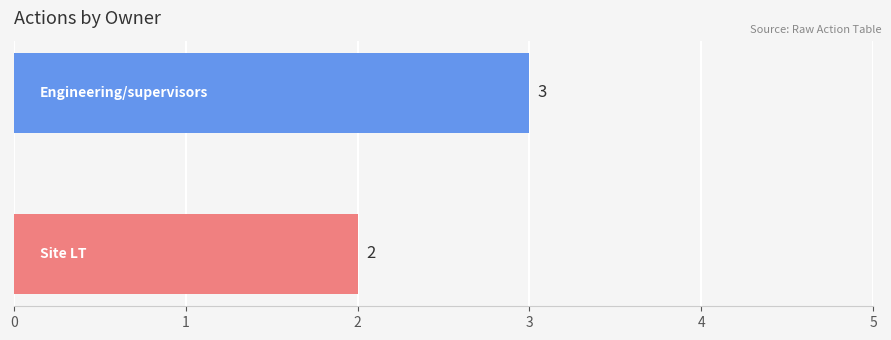

What is the sum of all values?

5